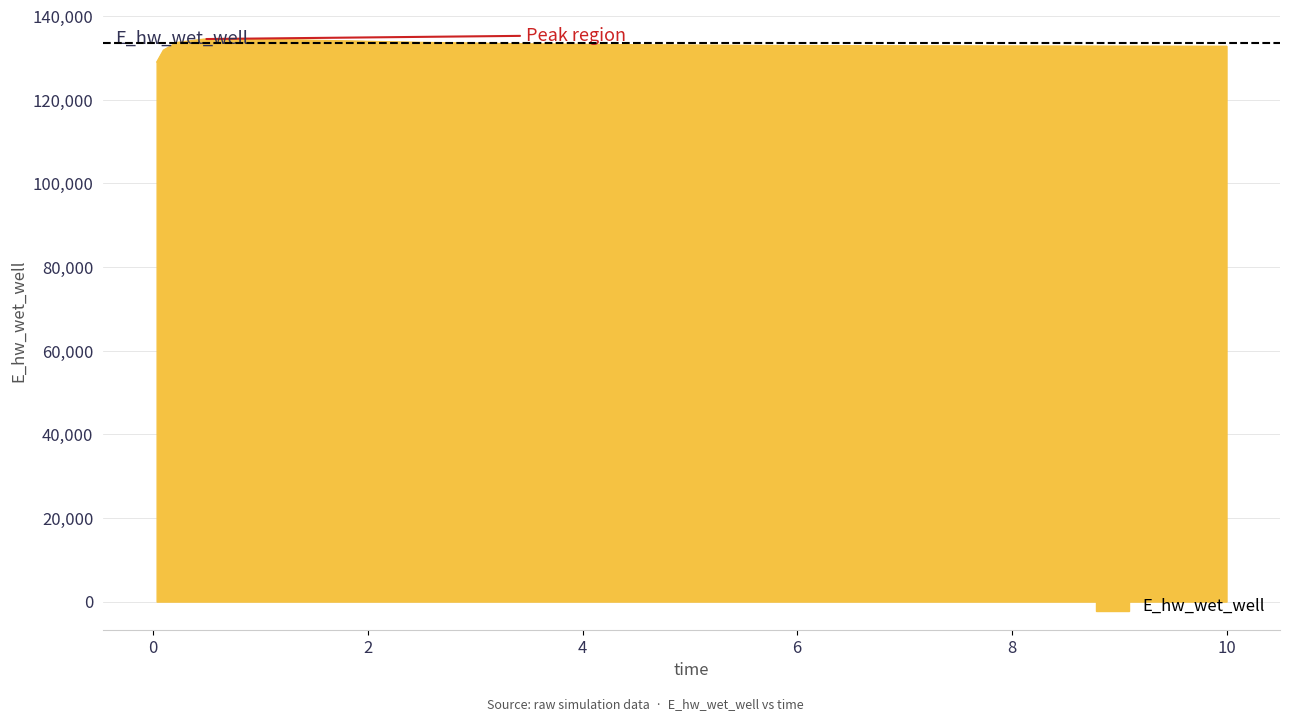

What is the smallest value displayed?

129032.5